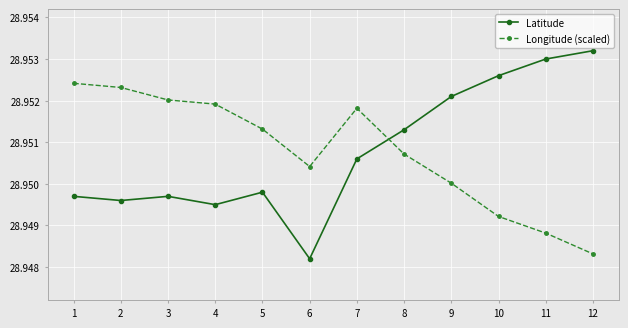

Which series has the widest spread of values?

Latitude